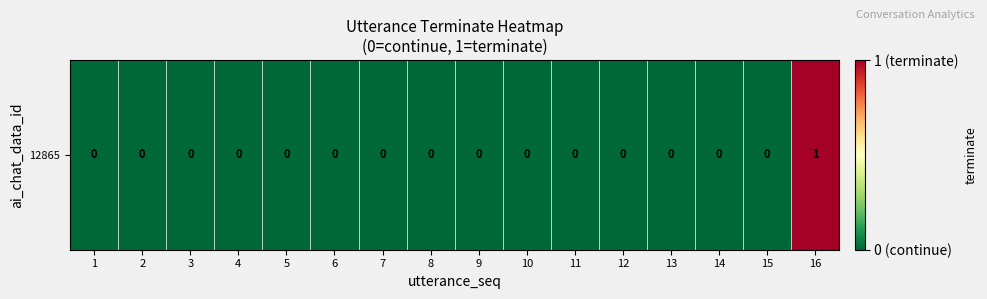

How many distinct data groups are displayed?

1